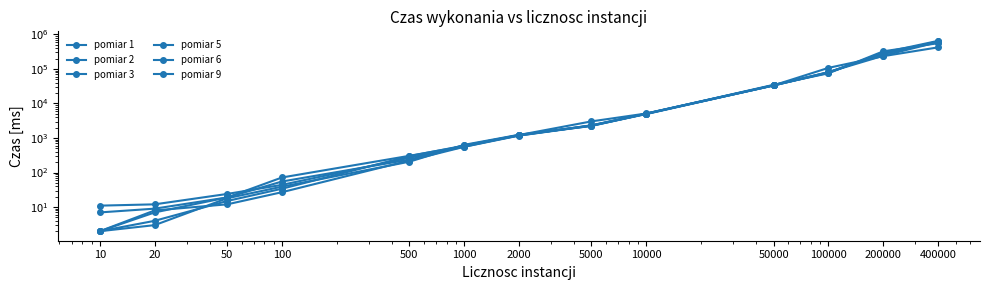

How many lines are shown in the chart?

6